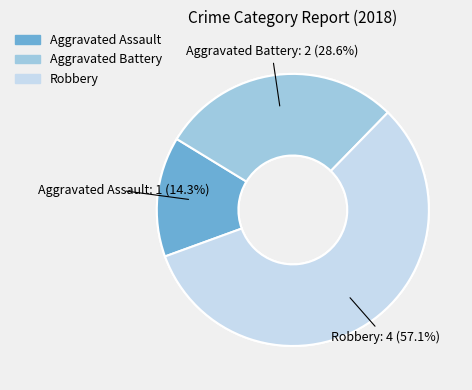

To the nearest percent, what is the difference between the Aggravated Battery and Robbery slice percentages?

29%